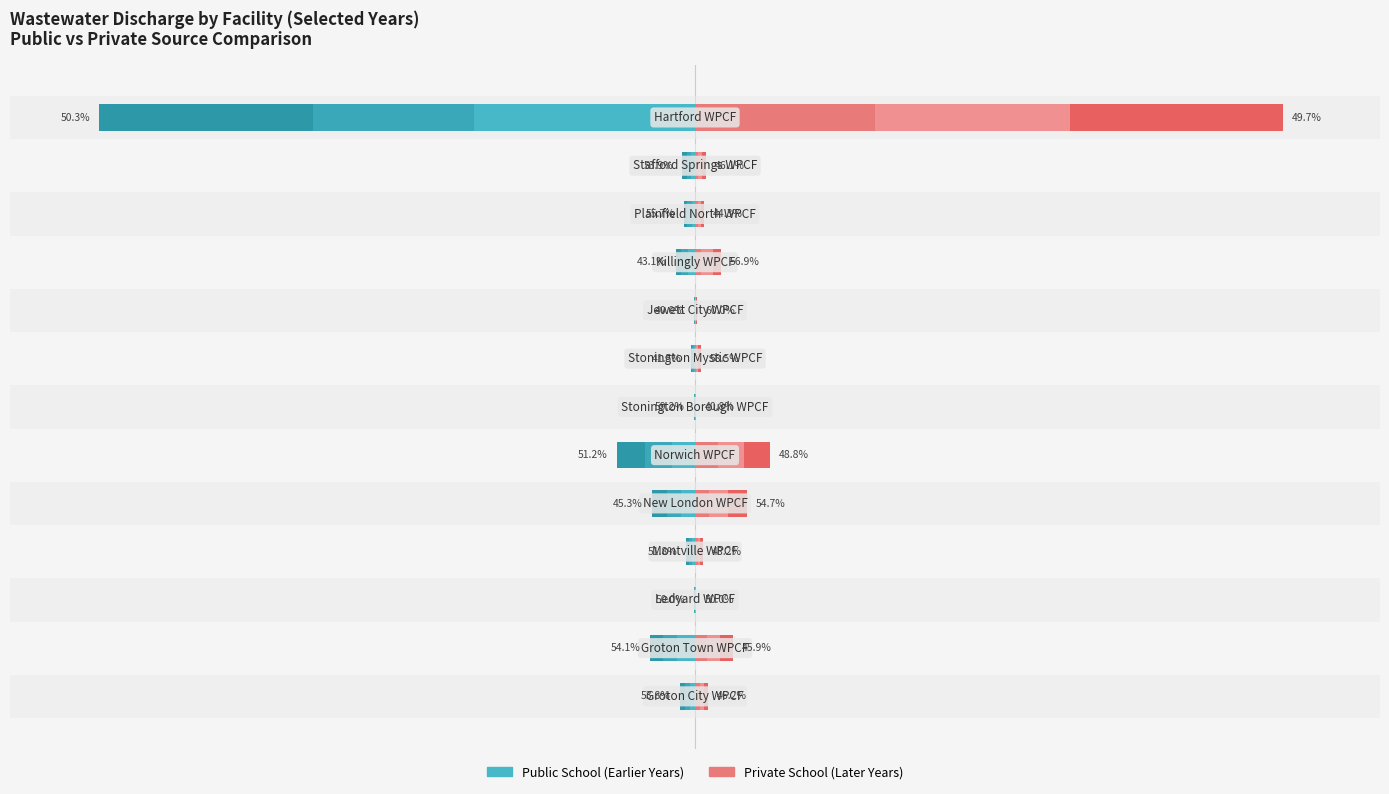

Is it true that Public School 2008 equals -3.5 at −100?

False